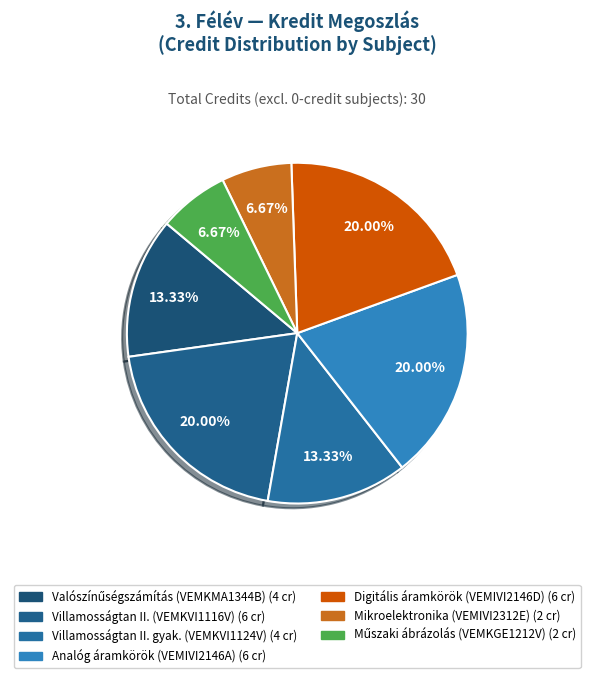

Which slice is the largest?

Villamosságtan II.
(VEMKVI1116V)